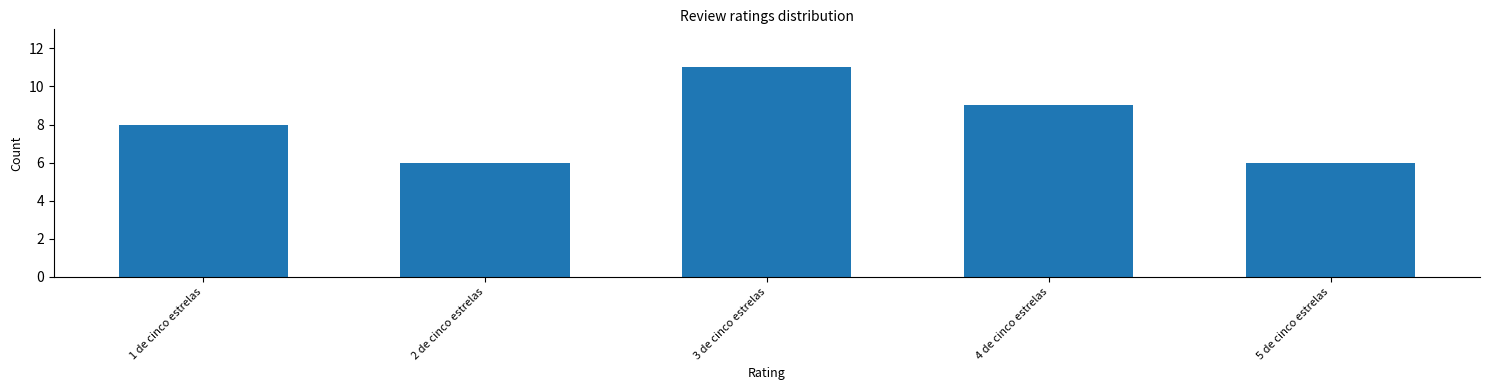

How many bars are there in total?

5